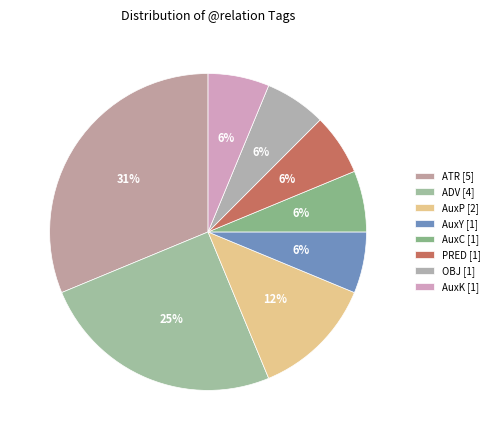

Rank the categories by value from lowest to highest.

AuxY, AuxC, PRED, OBJ, AuxK, AuxP, ADV, ATR